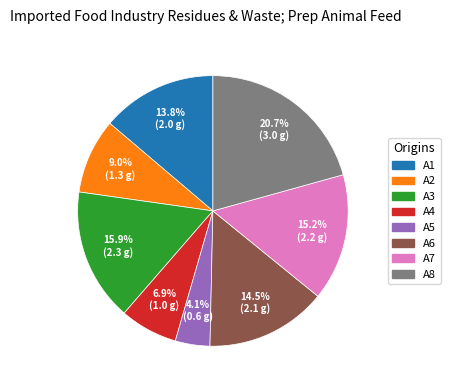

How many segments does this pie chart have?

8